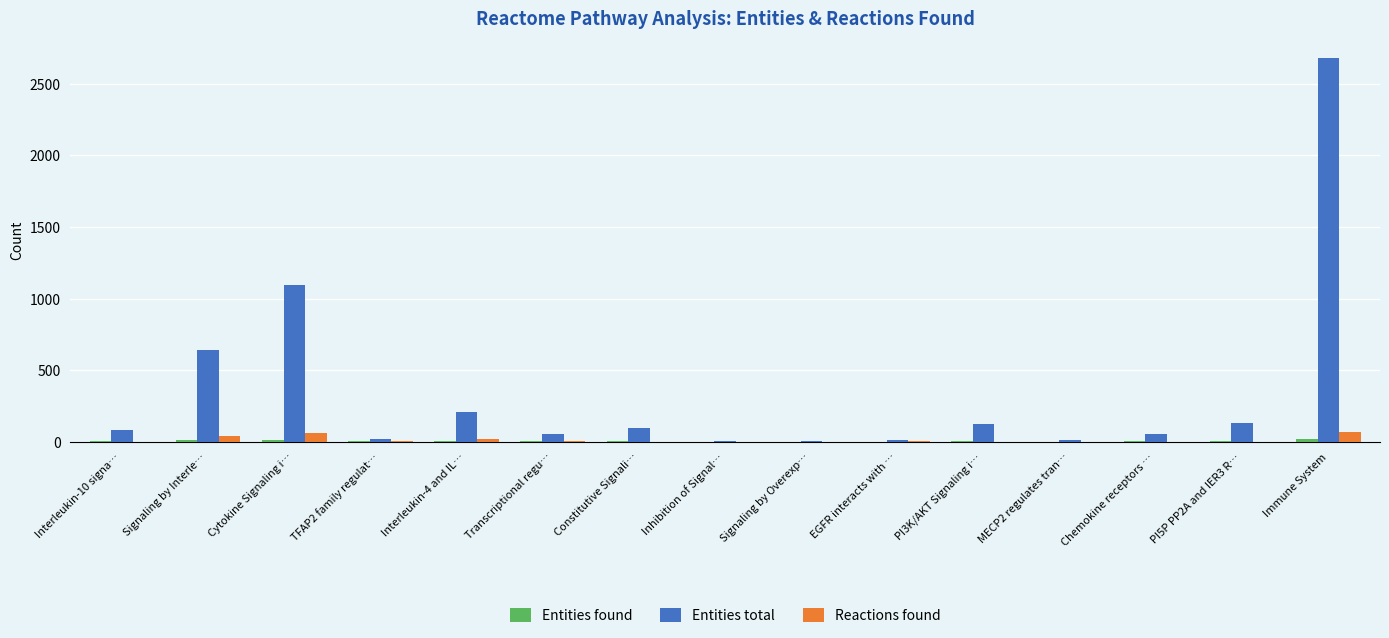

Which series has the largest total across all categories?

Entities total